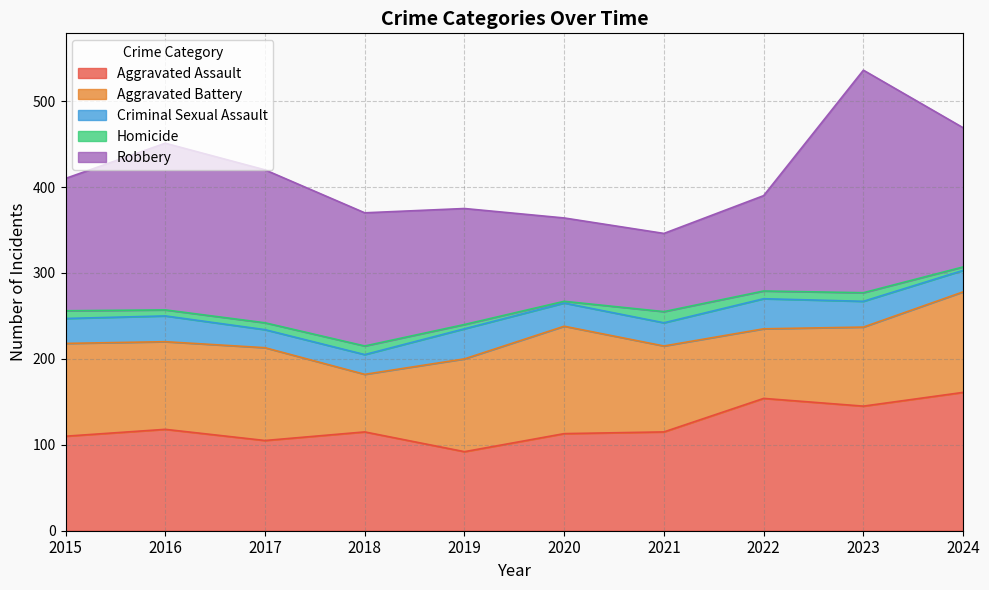

How many interior local valleys does the Criminal Sexual Assault series have?

1